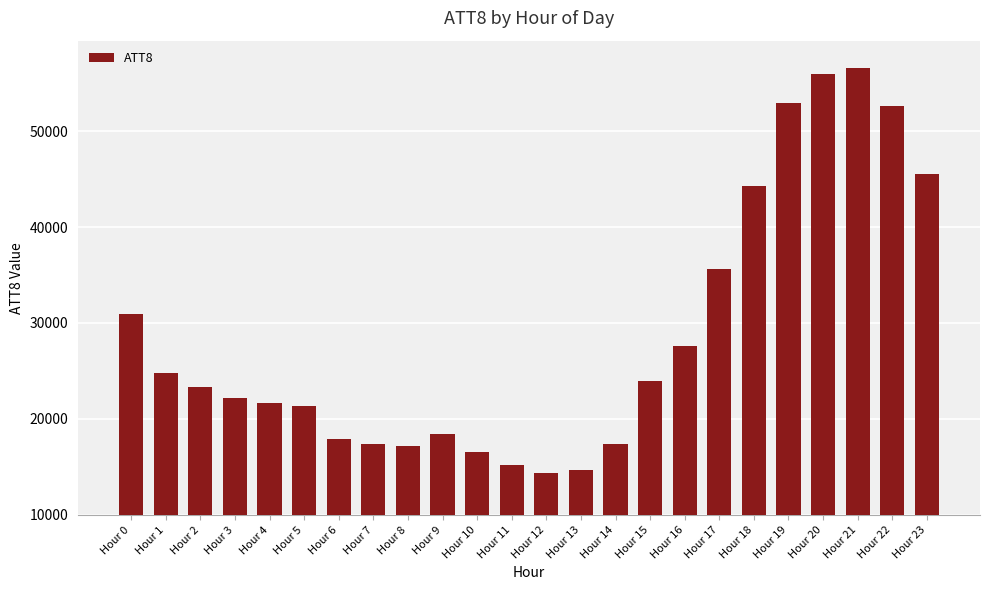

What is the difference between the maximum and minimum values?

42200